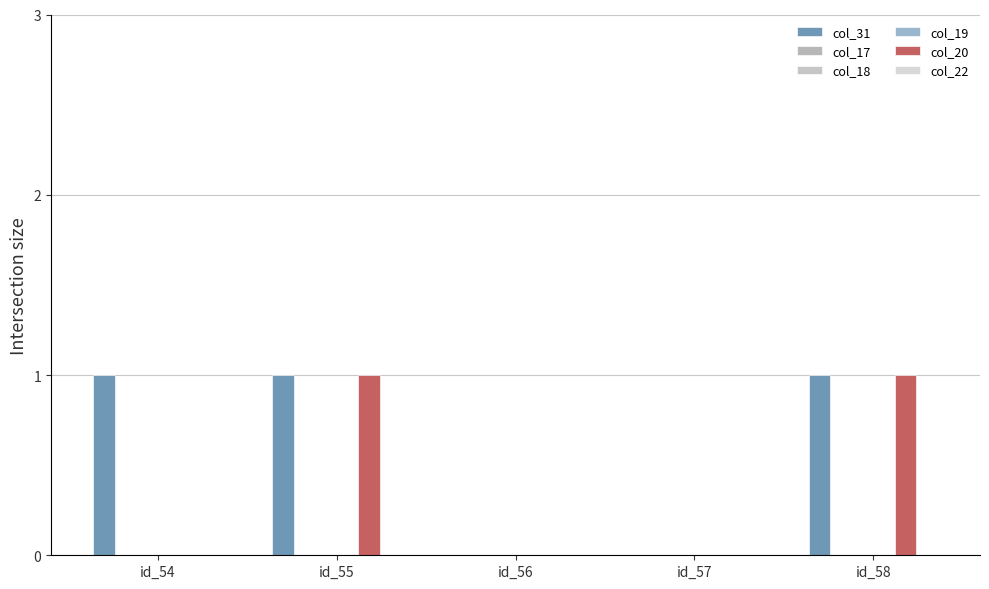

The col_19 series shows 0 at id_57. True or false?

True